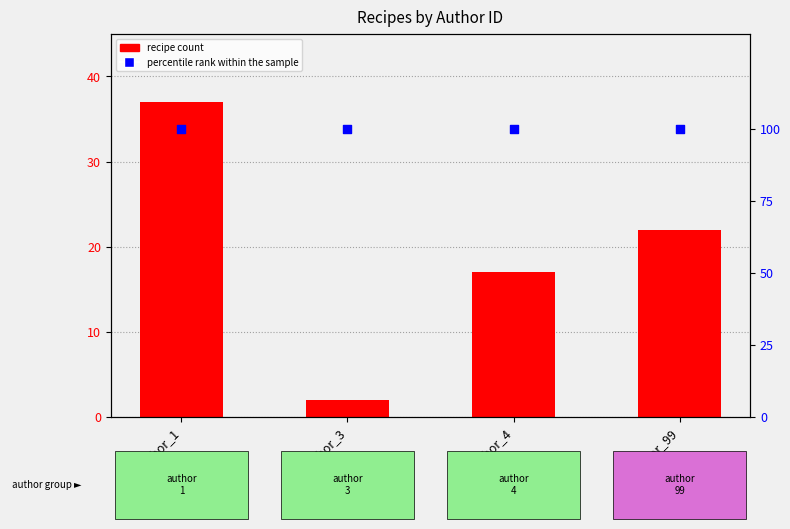

Is the value of recipe count at author_3 greater than the value of percentile rank within the sample at author_1?

No